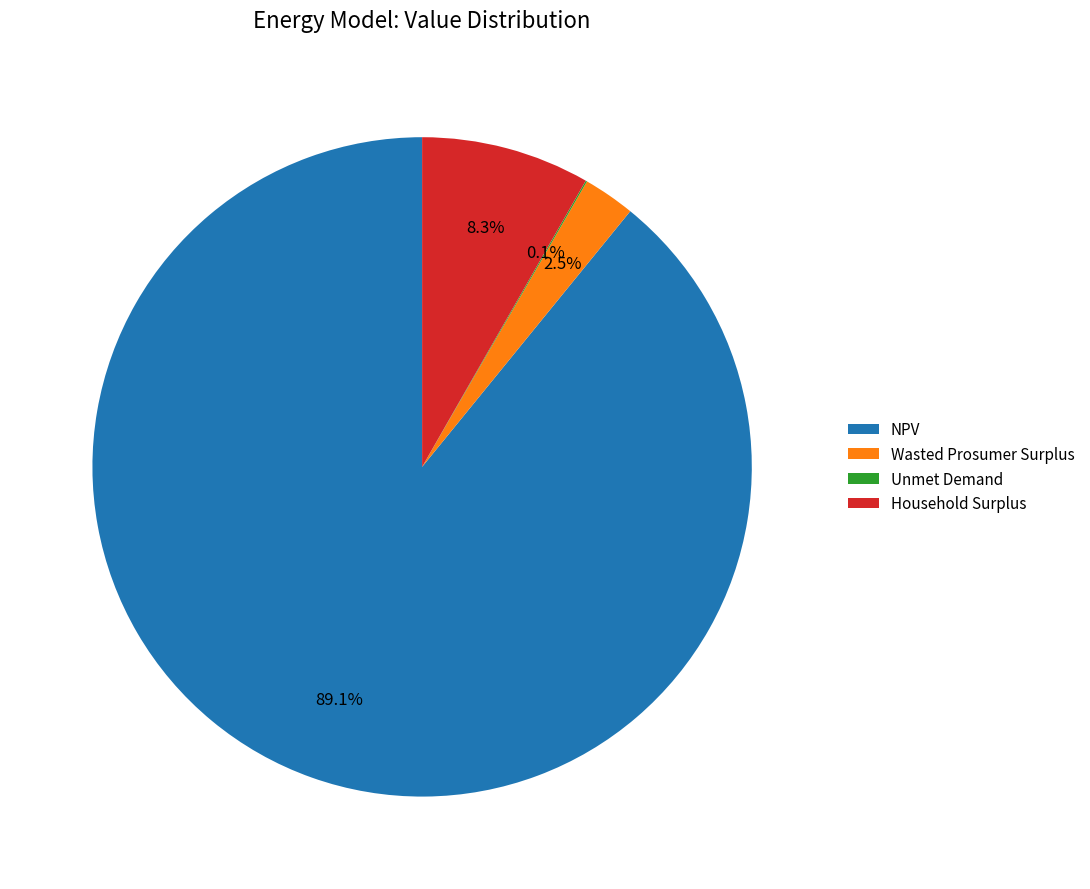

Which category has the biggest portion of the pie?

NPV